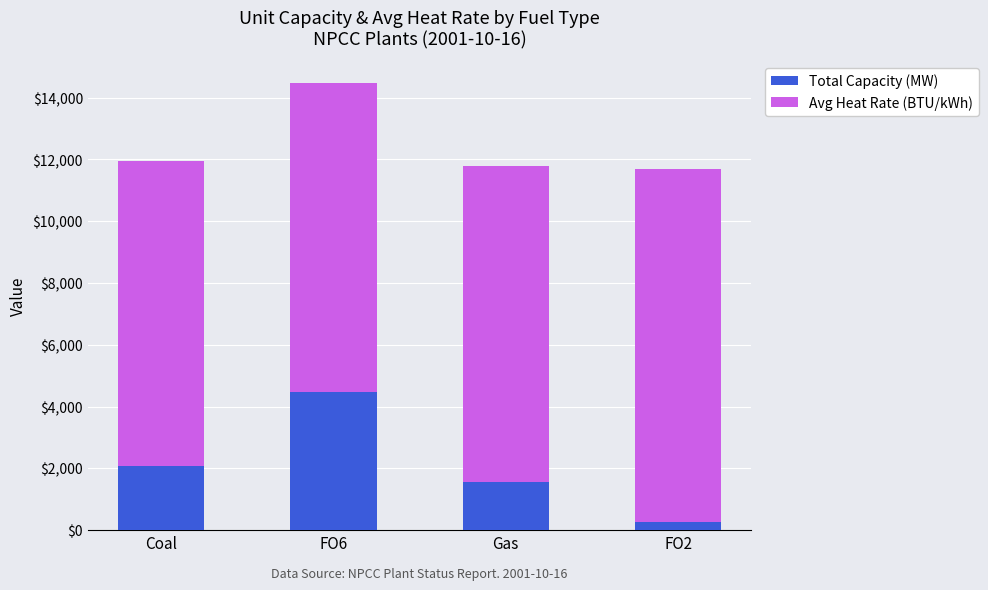

Reading left to right, transcribe the values for Total Capacity (MW).

2065	4485	1555	275